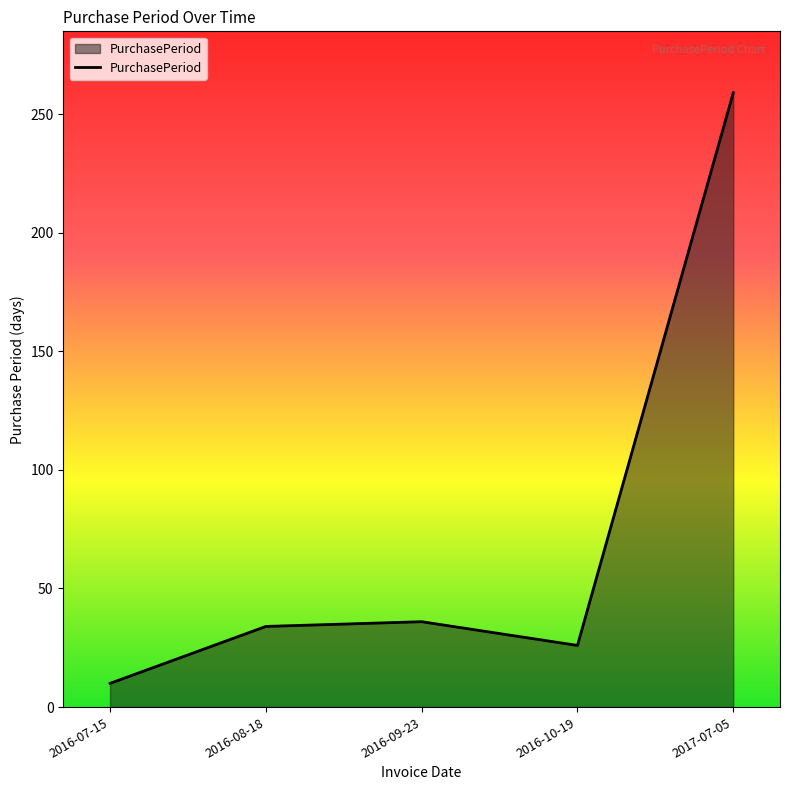

What is the average value?

73